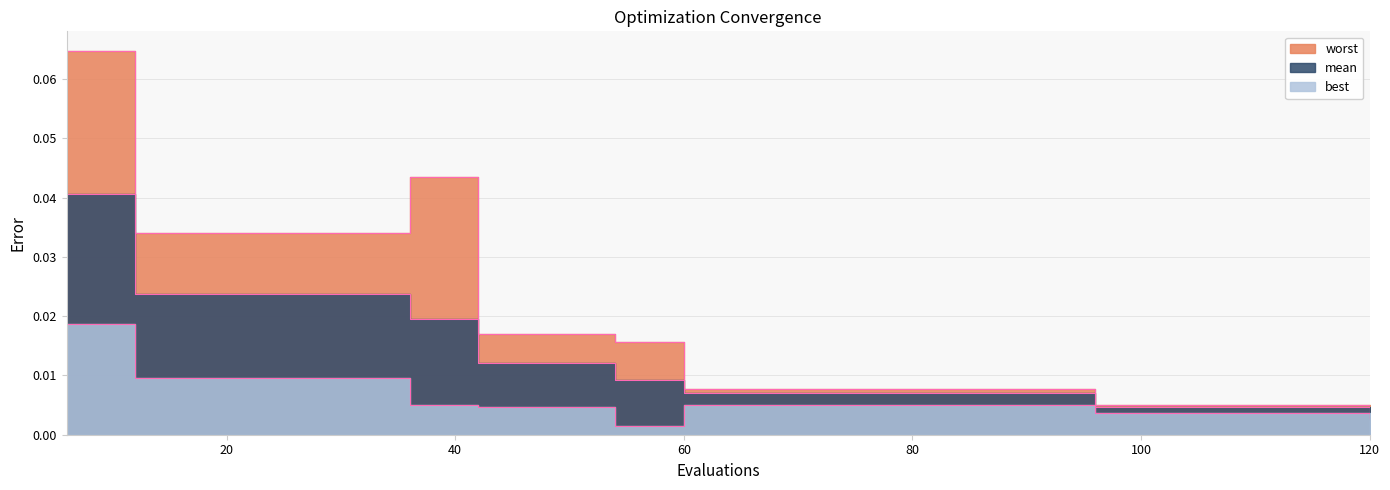

Count the number of data series in this chart.

3